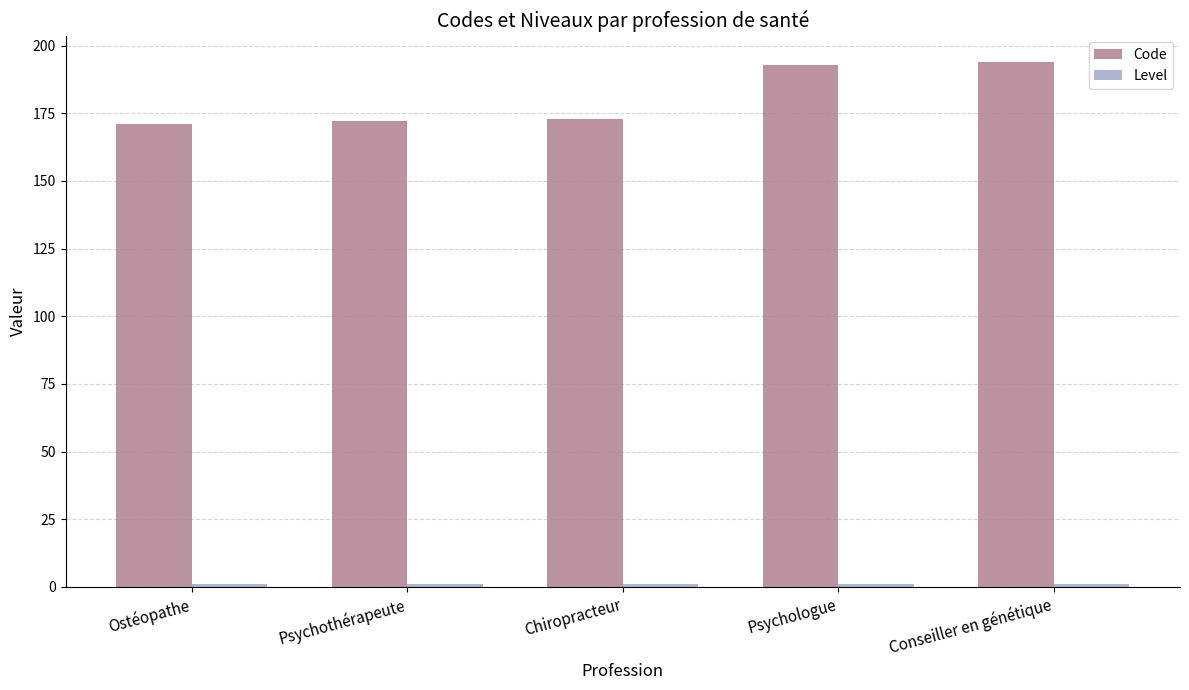

What is the greatest value displayed?

194